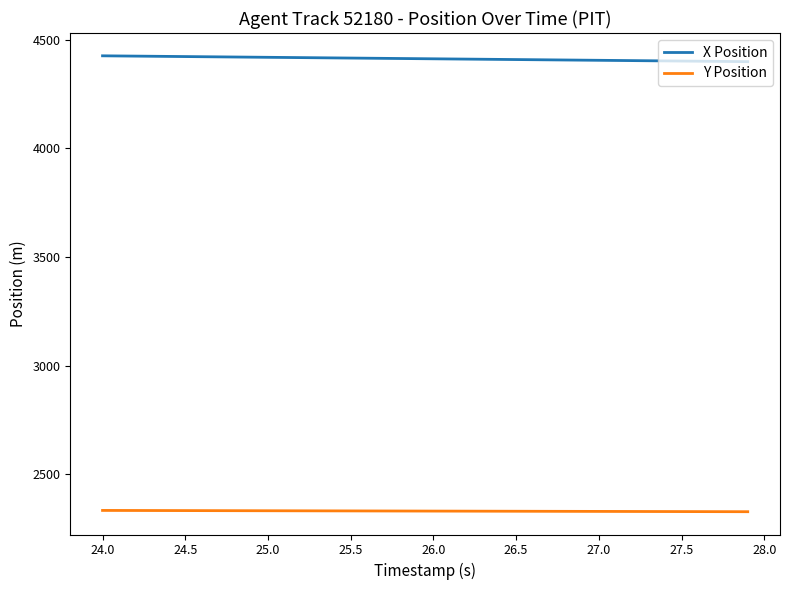

What is the highest value of the X Position series?

4425.8